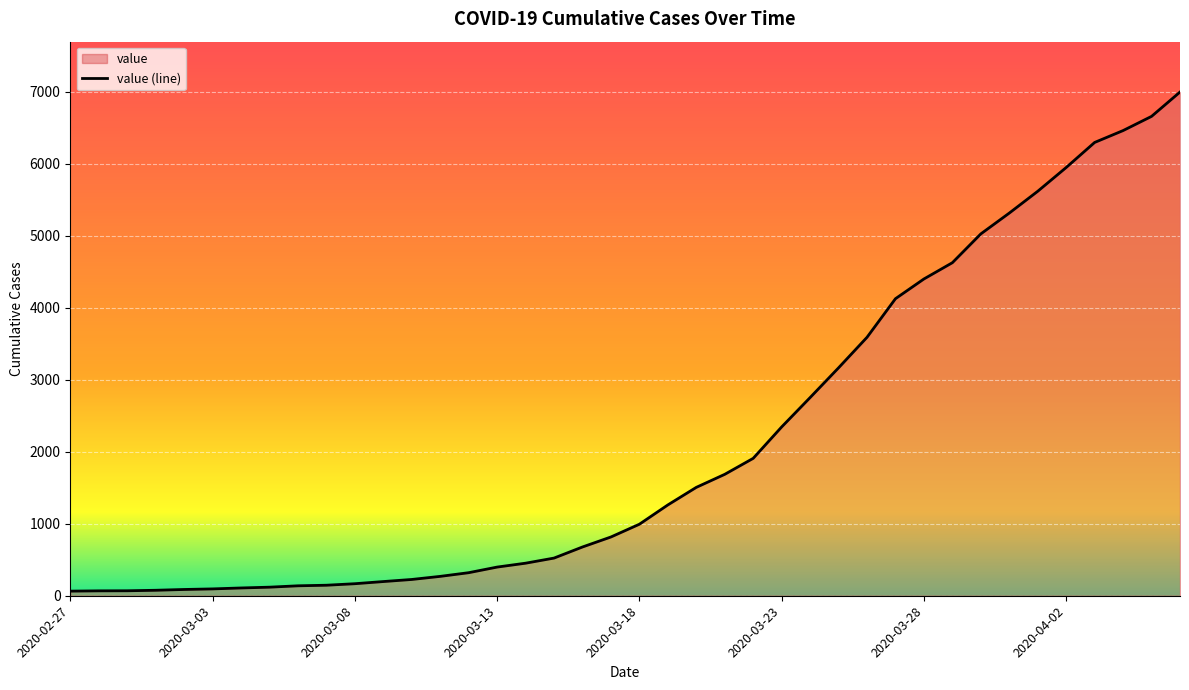

Does the chart display data point markers on the line(s)?

No